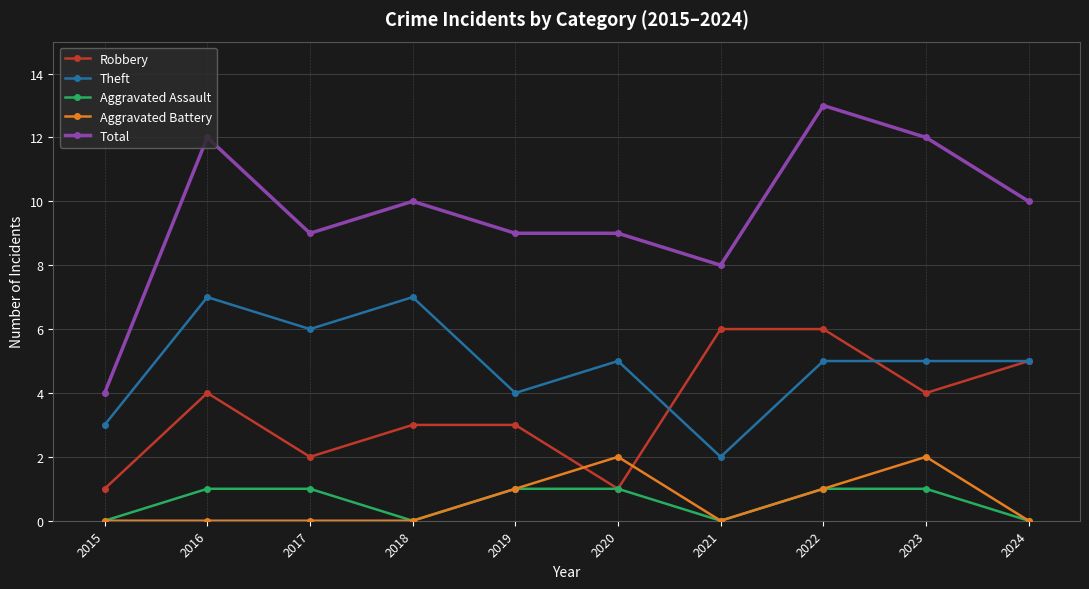

How many Theft values are between 4 and 6?

6